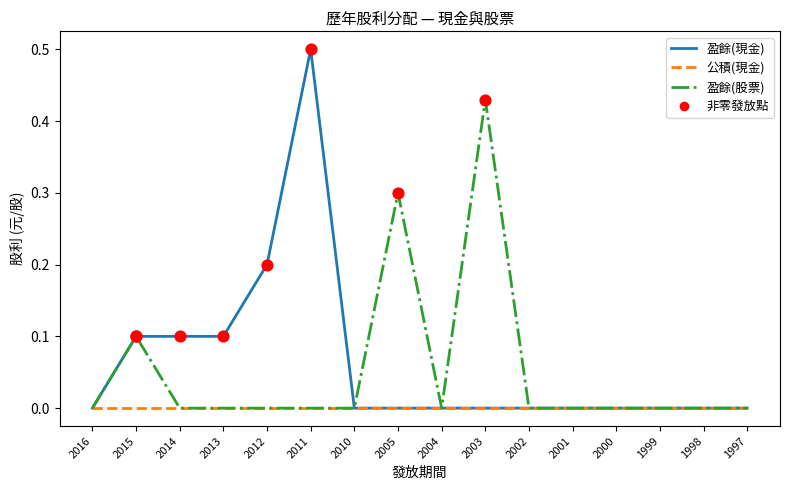

Which series has the largest total across all categories?

盈餘(現金)